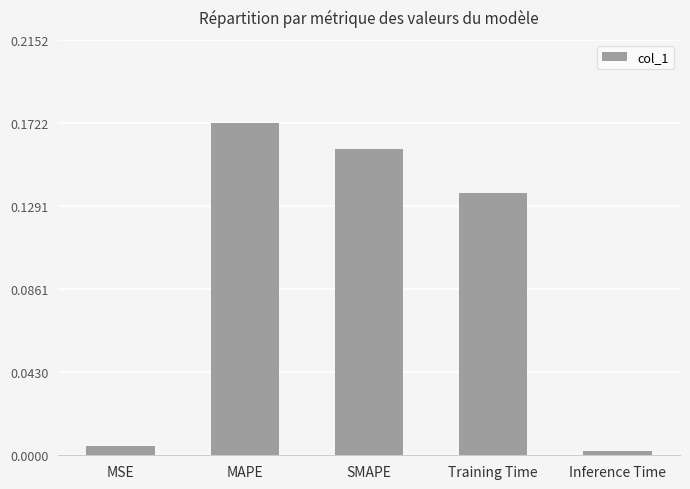

Are the bars grouped side by side (vs. stacked)?

No